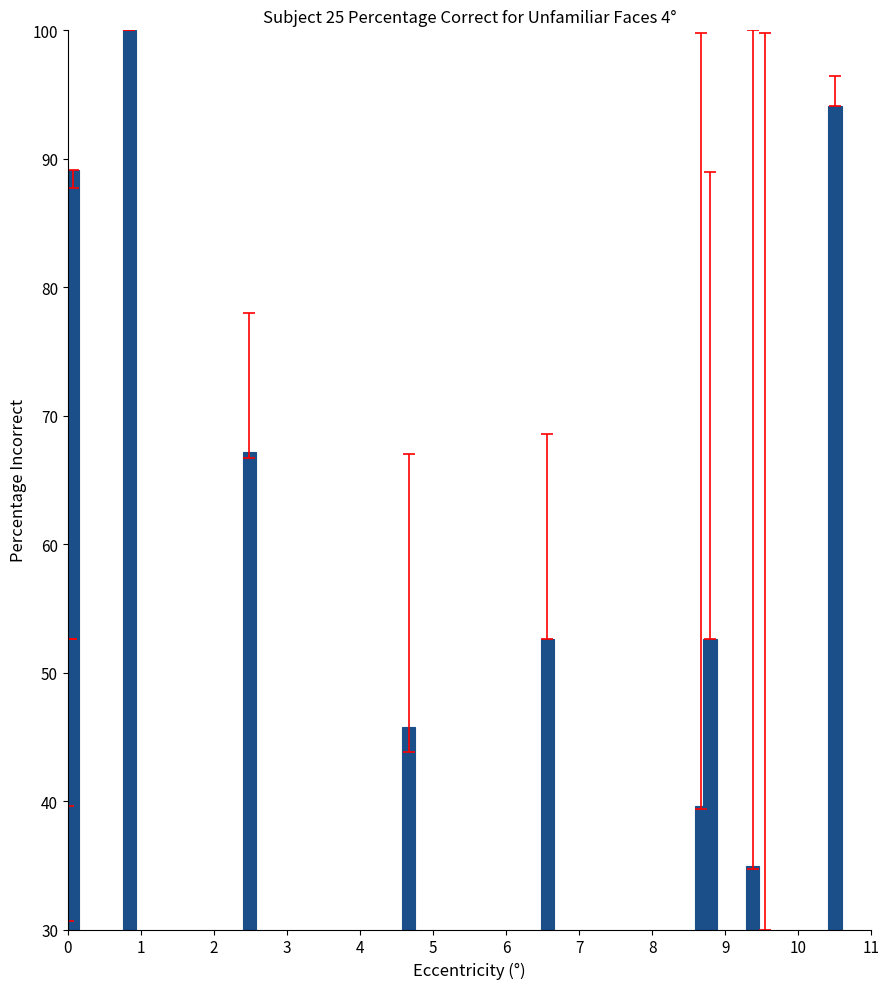

What is the value of the 11th bar from the left?

30.0